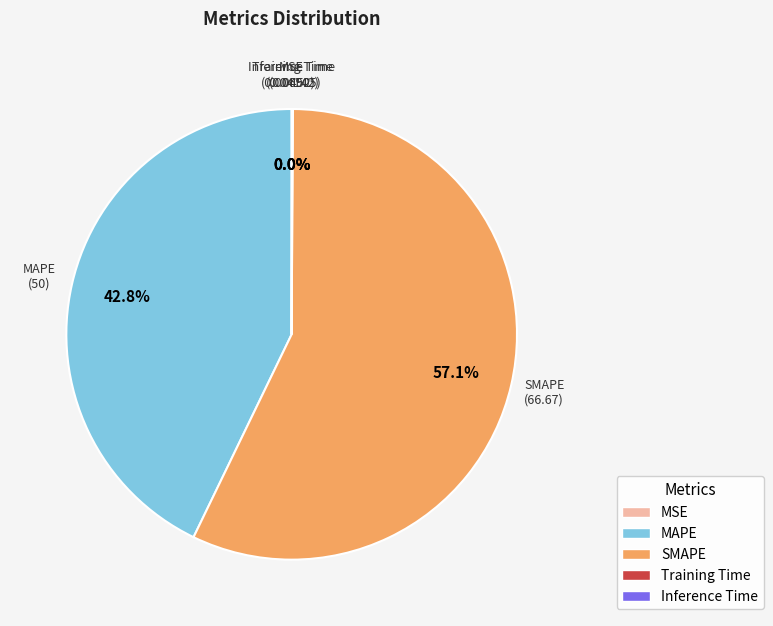

Is there a majority slice in this chart?

Yes